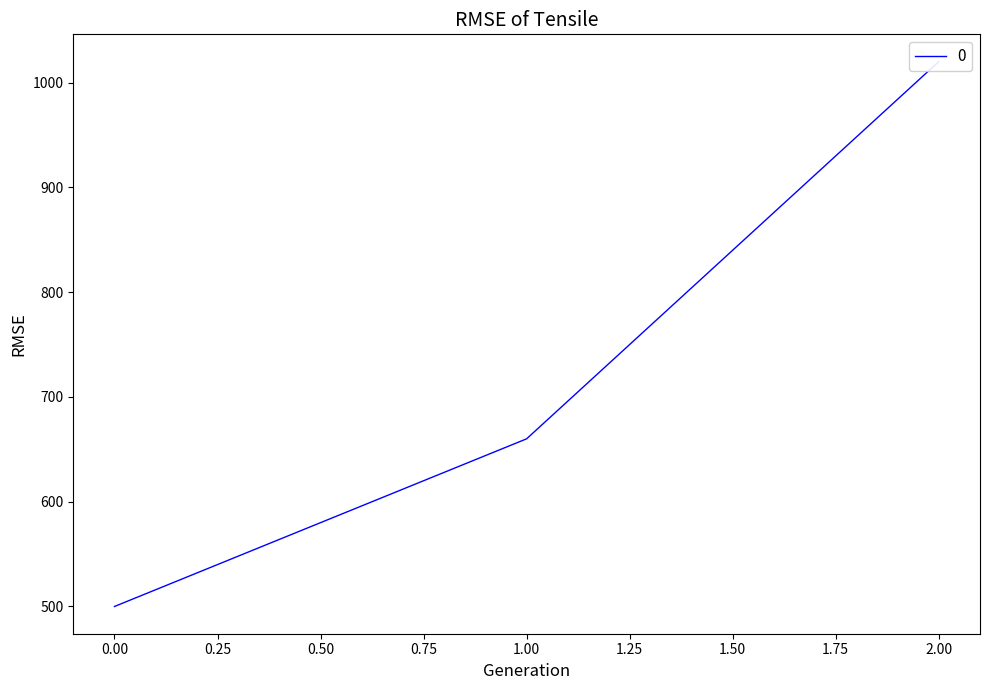

Reading left to right, transcribe all the data shown in this chart.

500	660	1020